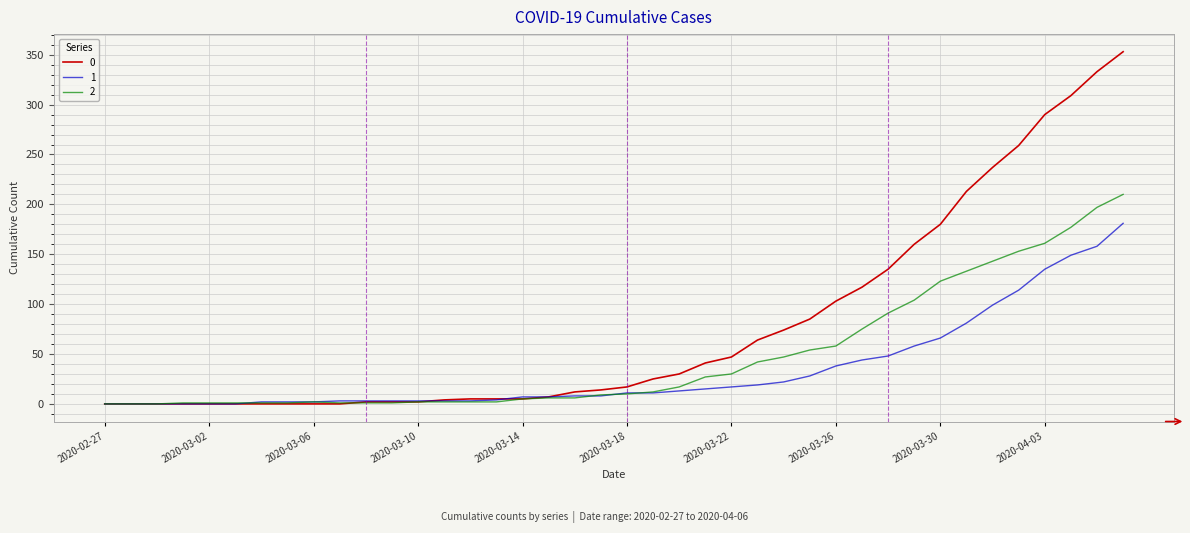

List the series in order of their peak value, highest first.

0, 2, 1